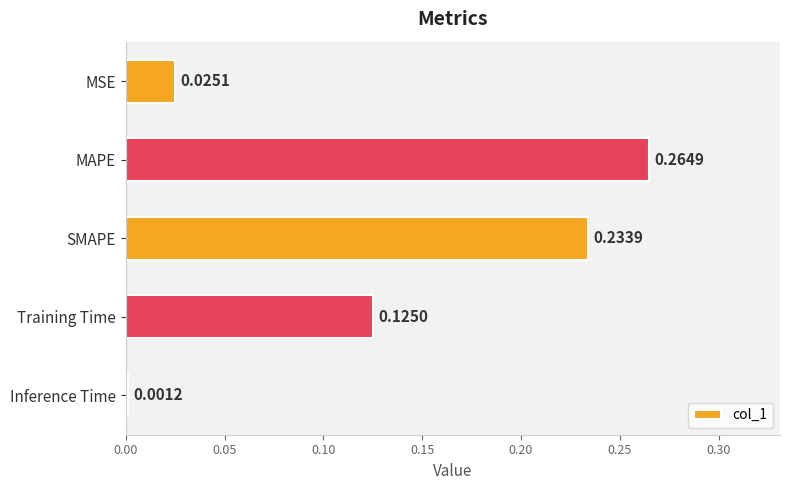

What is the sum of the values at Training Time and MAPE?

0.4